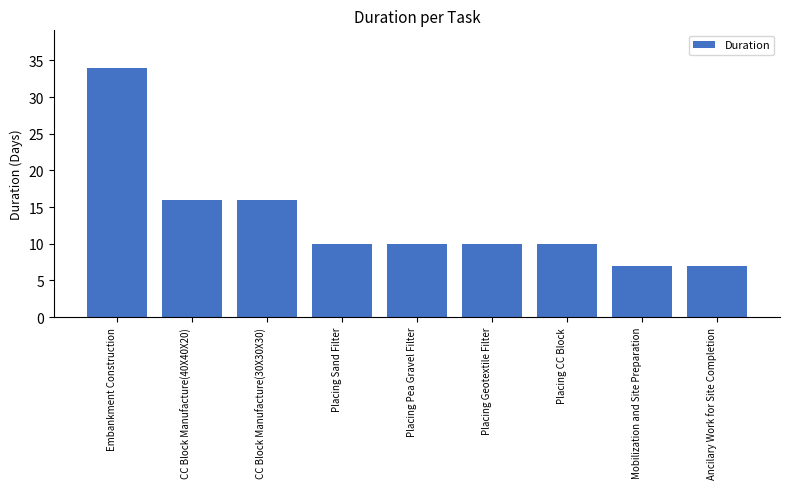

What position from the right is Embankment Construction?

9